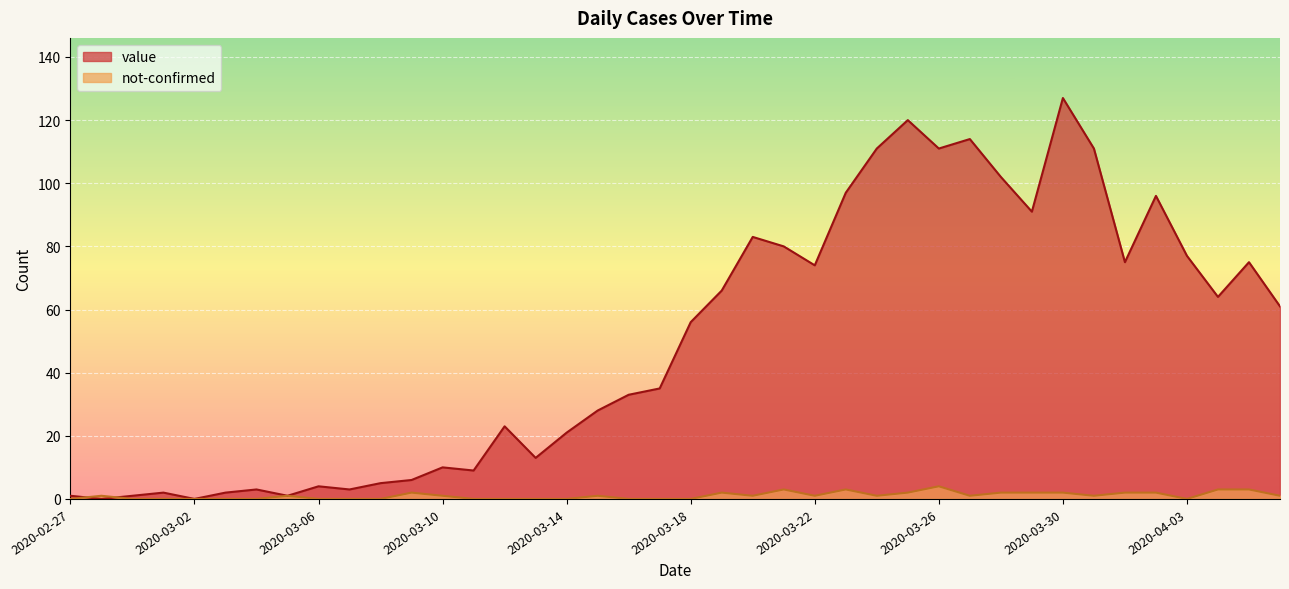

Is it true that not-confirmed equals 0 at 2020-03-11?

True